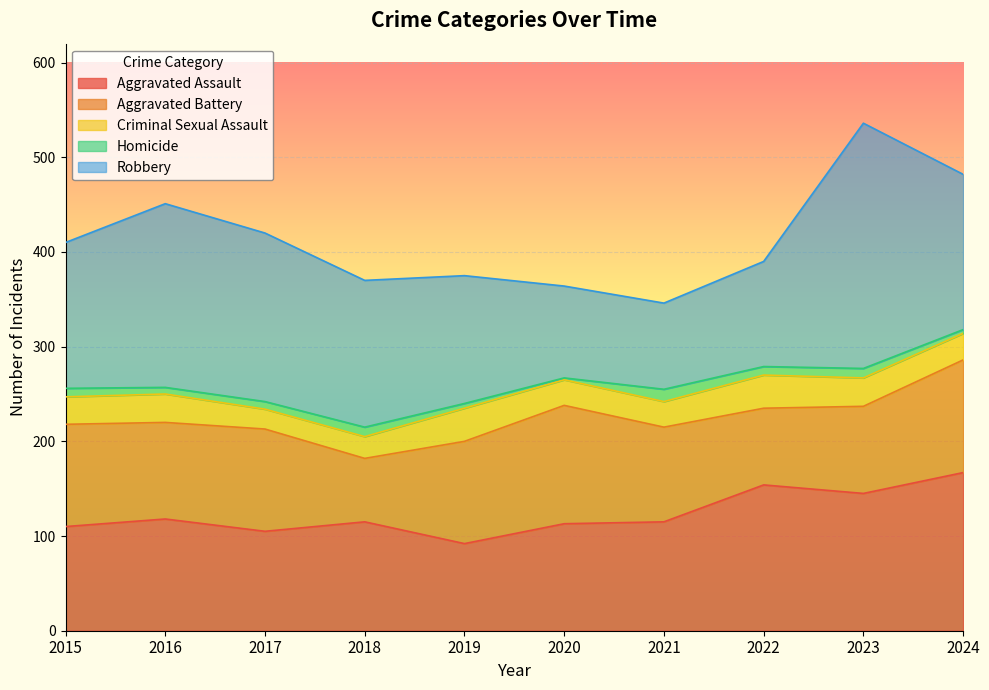

What is the difference between the Aggravated Battery values at 2021 and 2015?

8